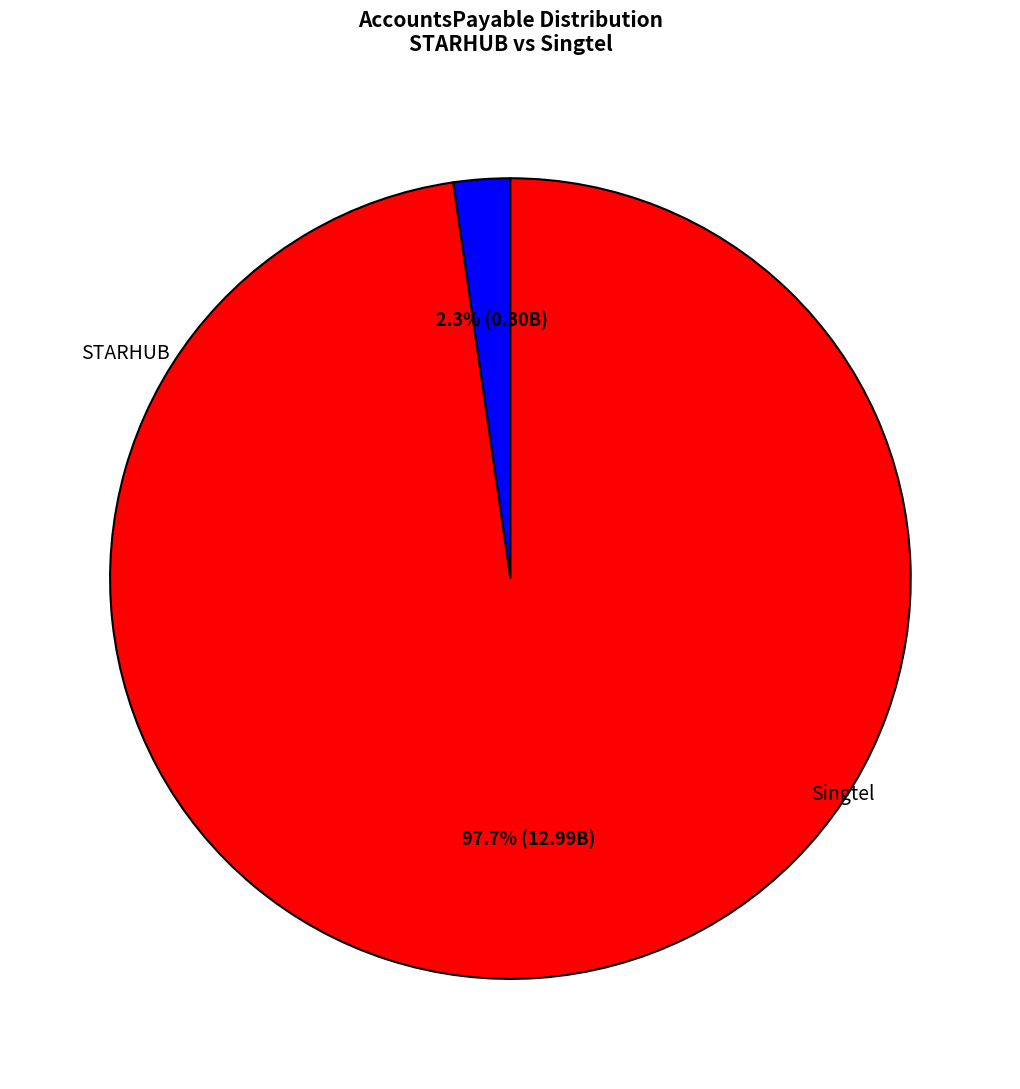

Is there any slice that represents more than half of the pie?

Yes